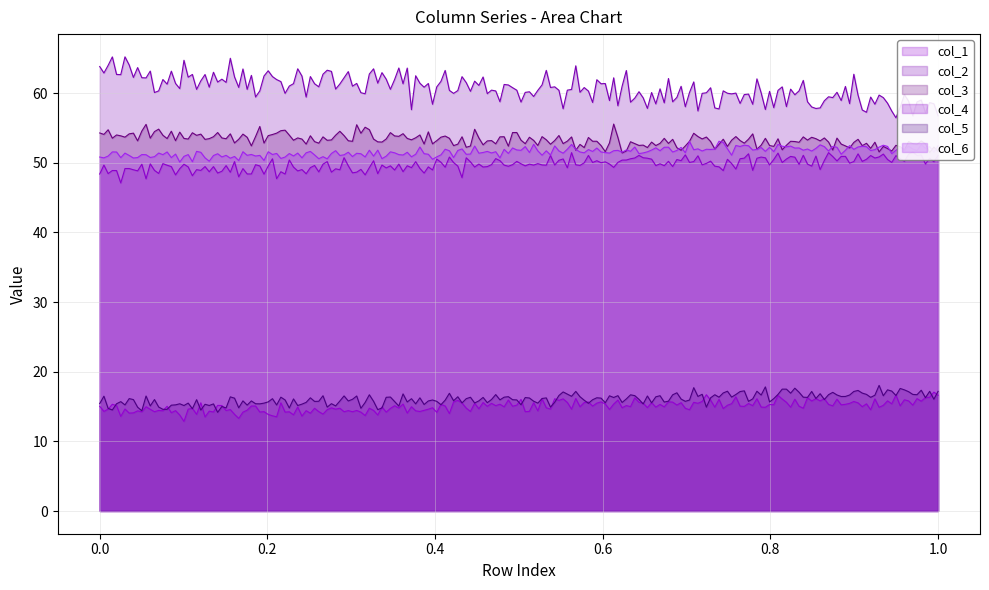

How many distinct data groups are displayed?

6